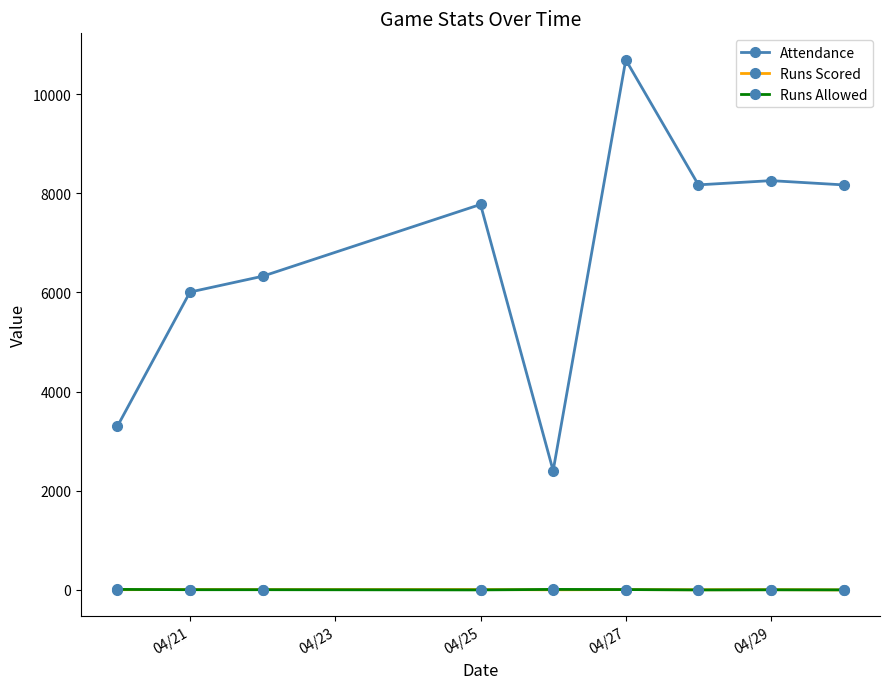

What is the lowest value of the Attendance series?

2403